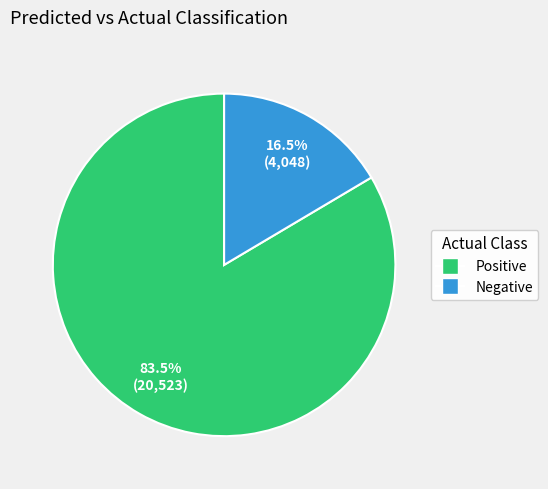

Between Positive and Negative, which is larger?

Positive